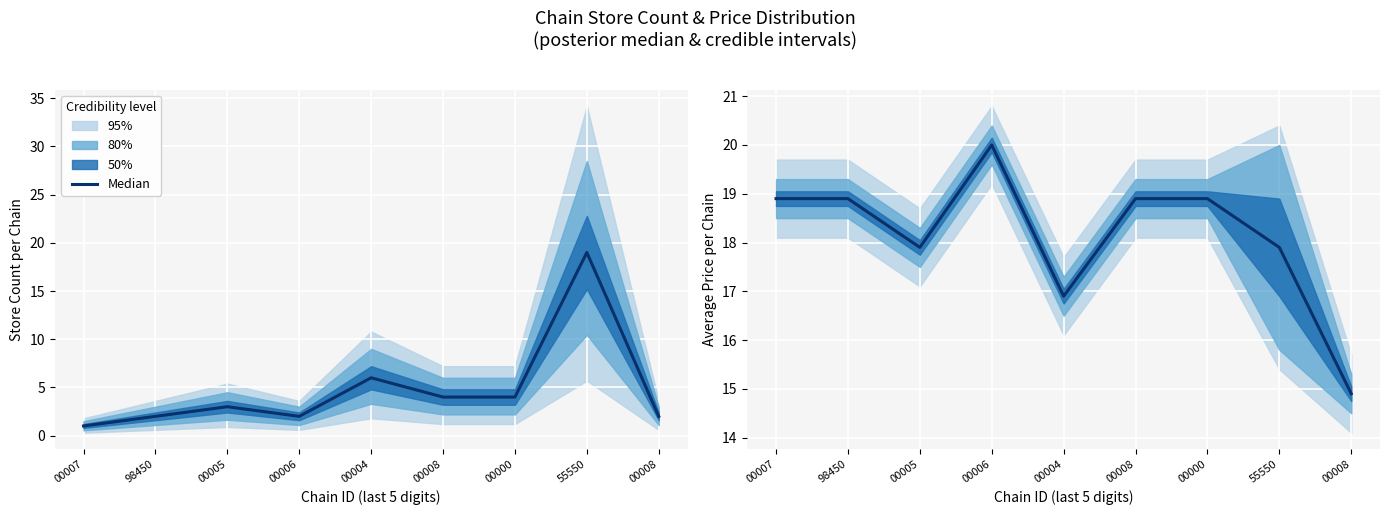

What is the minimum value shown in the chart?

14.9